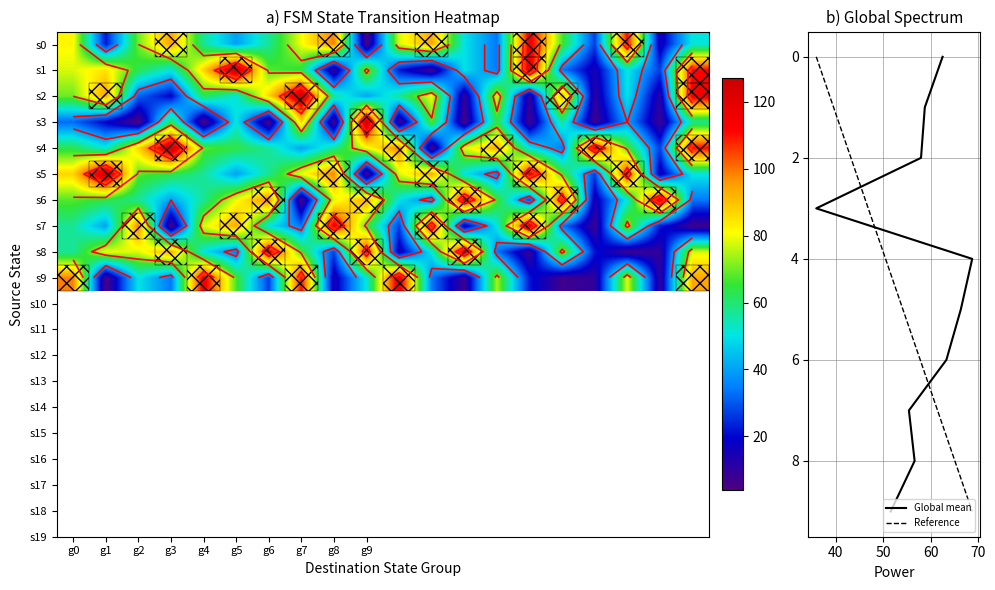

Between g5 and g0, which is larger?

g0